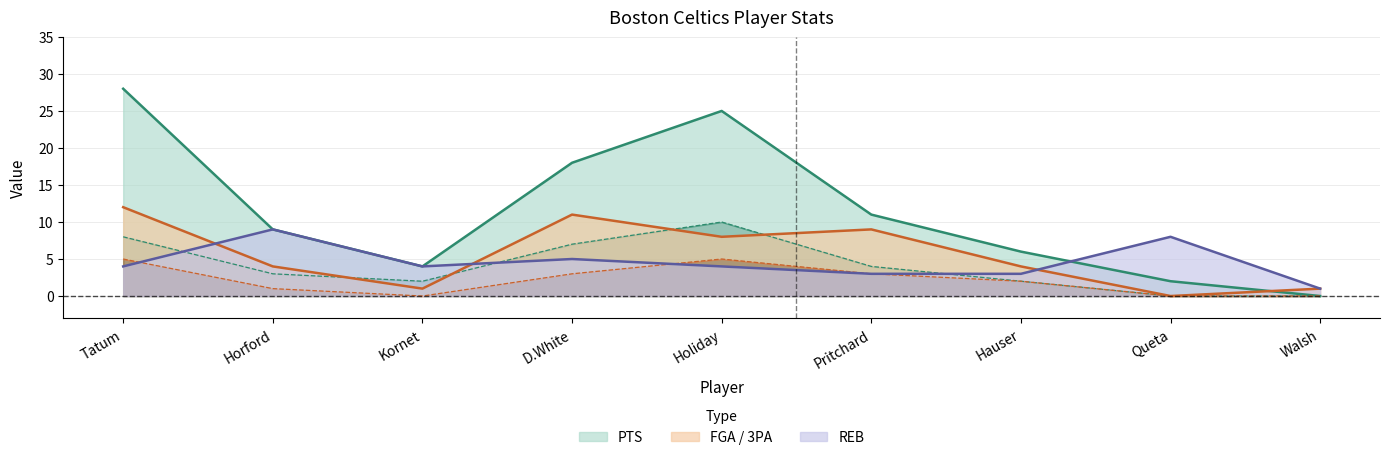

At Hauser, list the series in order from smallest to largest.

FGM, 3PM, REB, 3PA, PTS